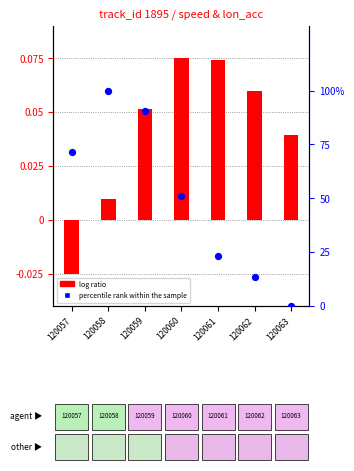

At which category is the sum across all series the highest?

120058